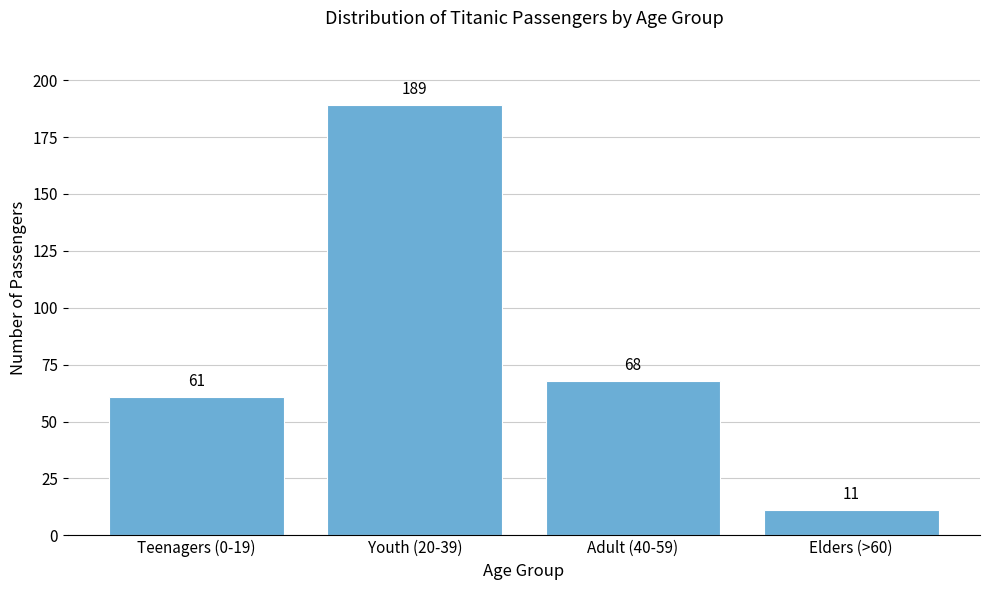

Reading left to right, list all the values displayed in this chart.

Teenagers (0-19)=61	Youth (20-39)=189	Adult (40-59)=68	Elders (>60)=11